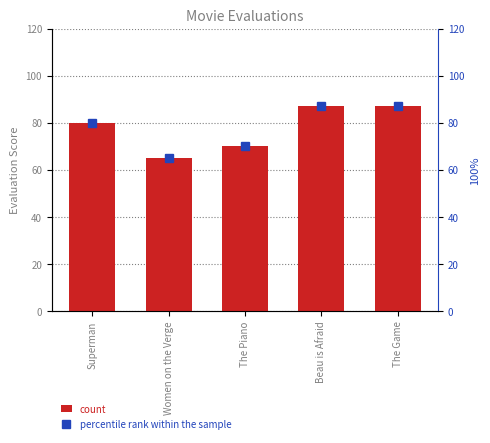

Read the percentile rank within the sample value at Superman.

80